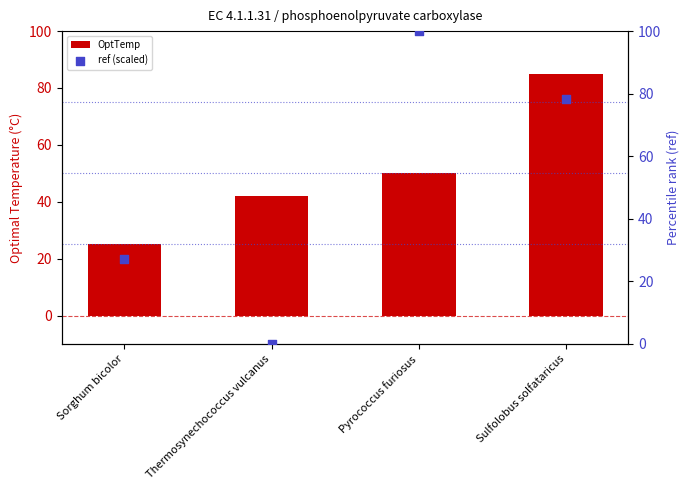

What are all the series names shown in the legend?

OptTemp, ref (scaled)